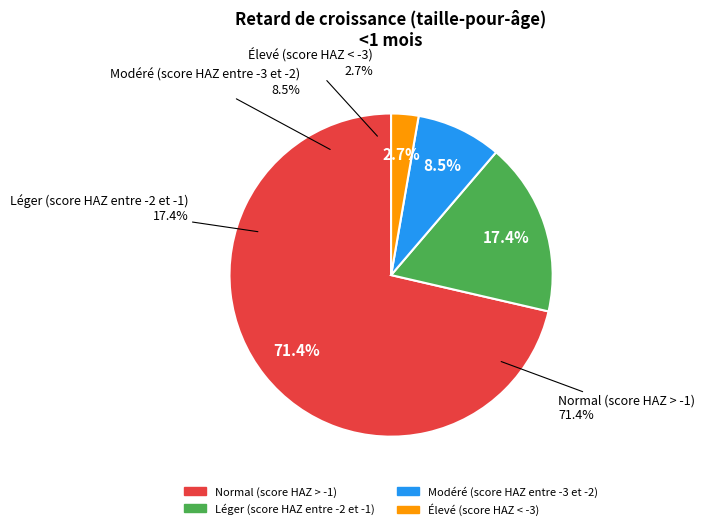

What percentage is the Élevé (score HAZ < -3) slice, to the nearest percent?

3%